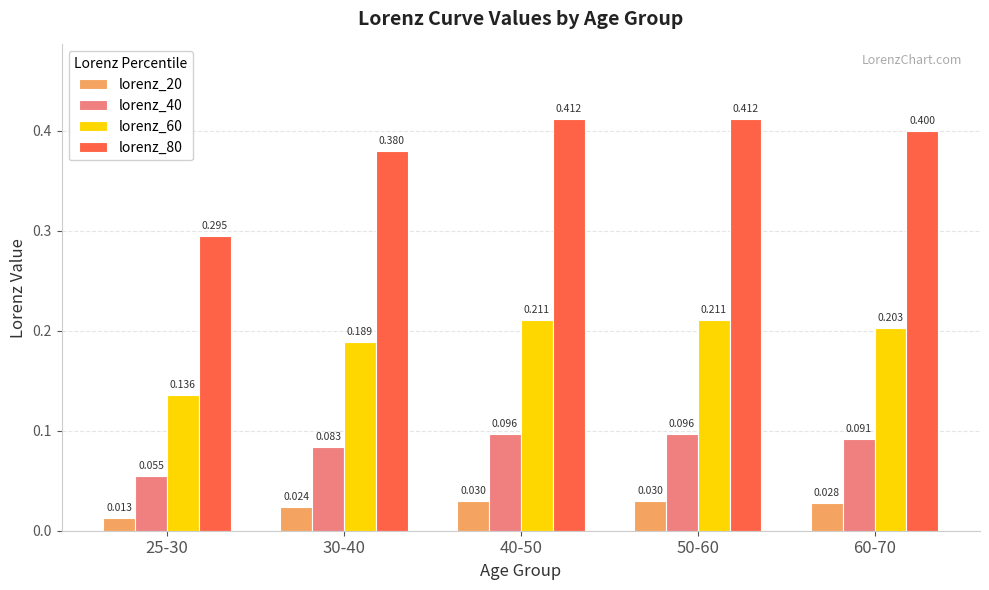

Is the value of lorenz_80 at 40-50 greater than the value of lorenz_20 at 25-30?

Yes